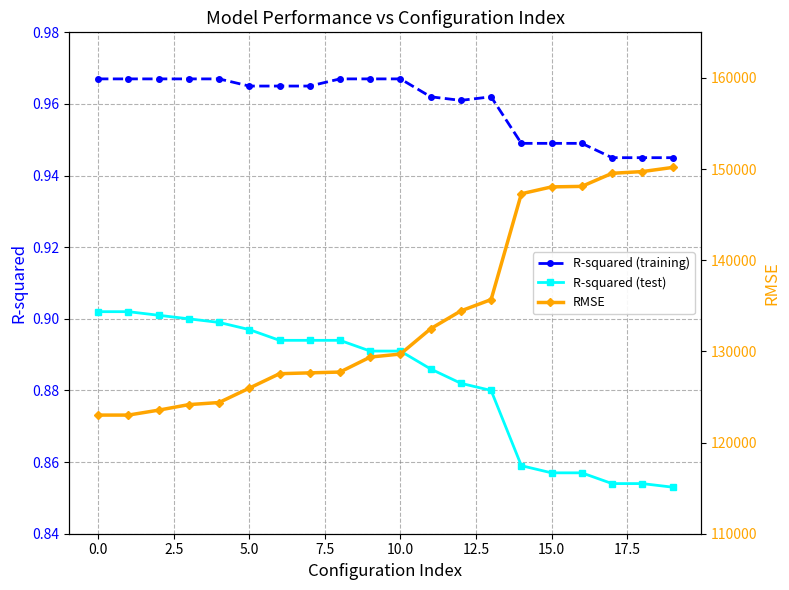

True or false: R-squared (test) and R-squared (training) intersect in this chart.

False